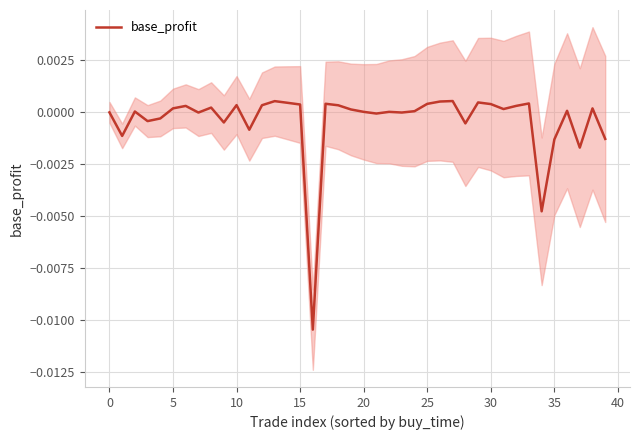

Which label corresponds to the largest value in the chart?

27